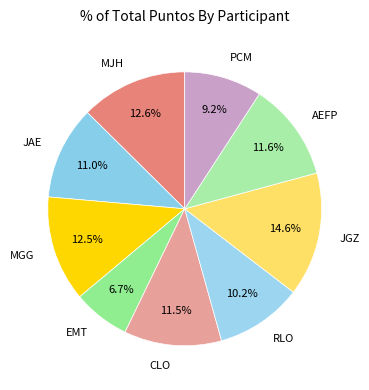

Which category has the smallest portion of the pie?

EMT